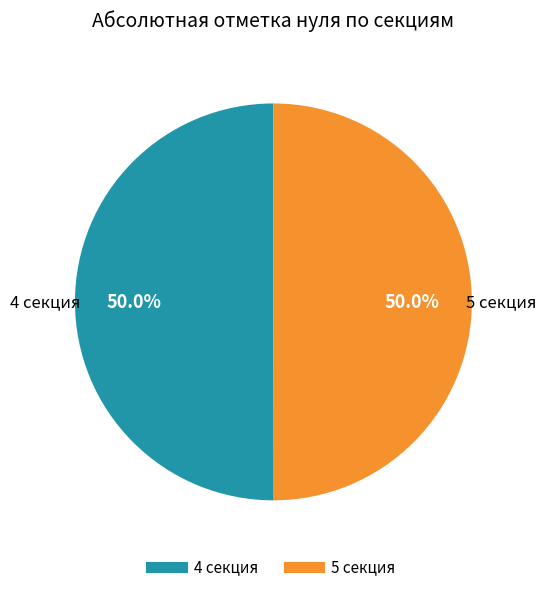

What is the total percentage of 4 секция and 5 секция?

100.0%